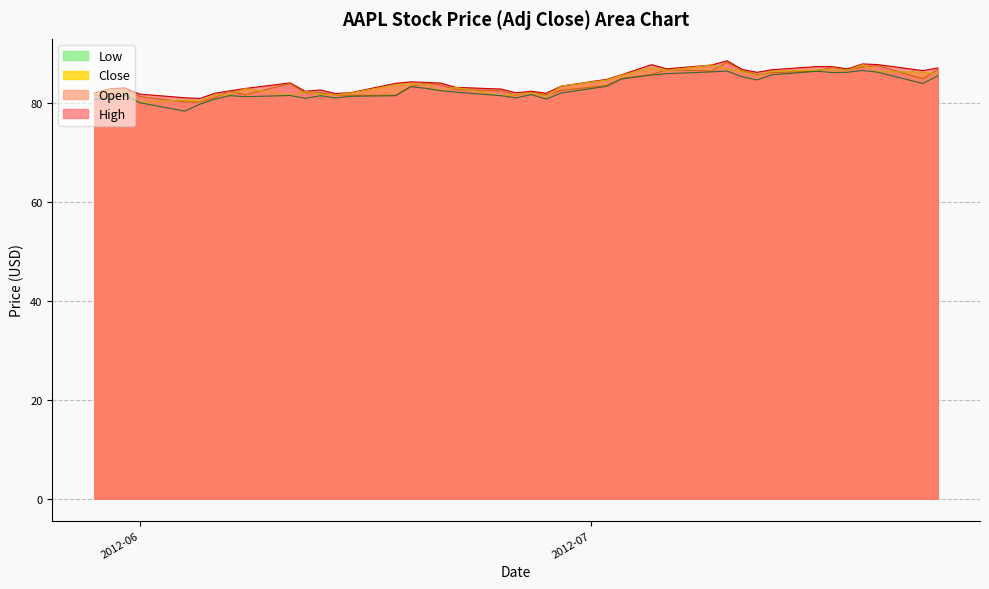

What is the minimum value shown in the chart?

78.4